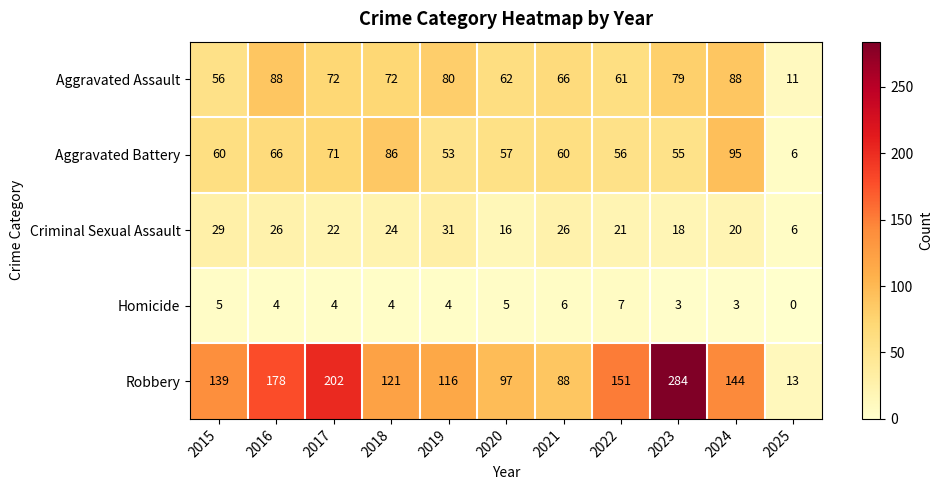

List the labels in order of Robbery value, largest first.

2023, 2017, 2016, 2022, 2024, 2015, 2018, 2019, 2020, 2021, 2025